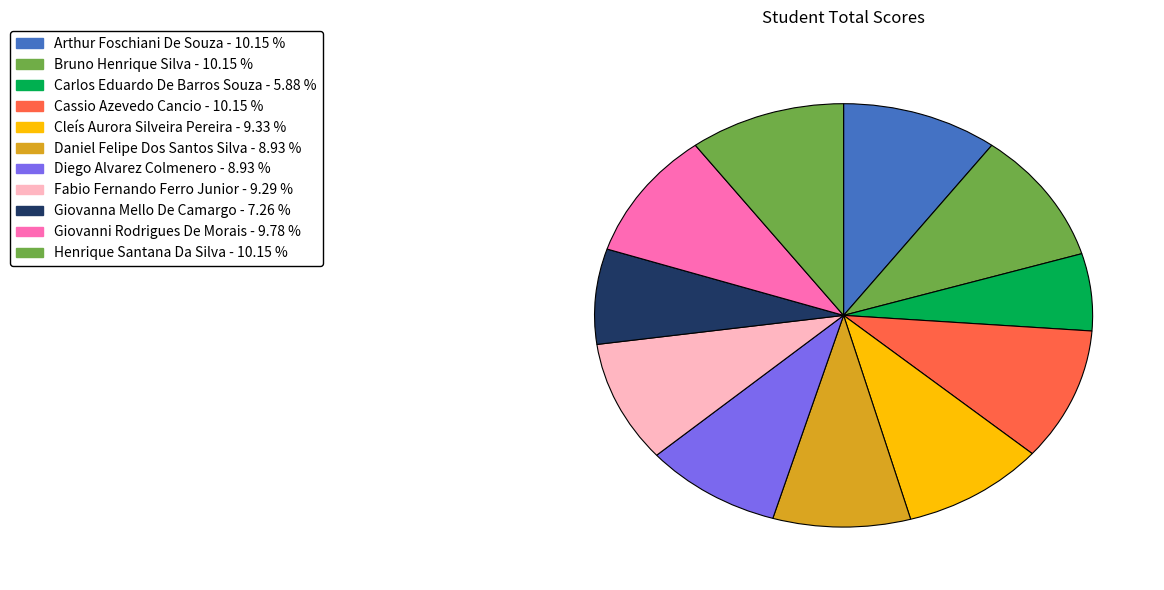

To the nearest percent, what is the difference between the largest and smallest slice percentages?

4%